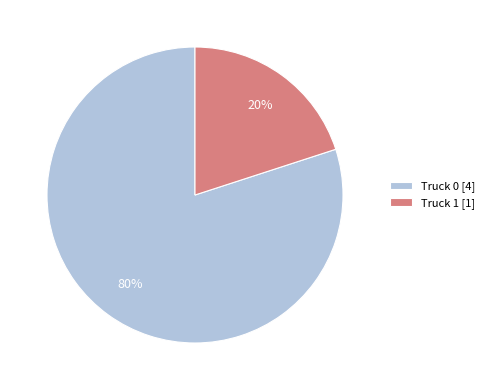

True or false: Truck 1 accounts for 6% of the total.

False